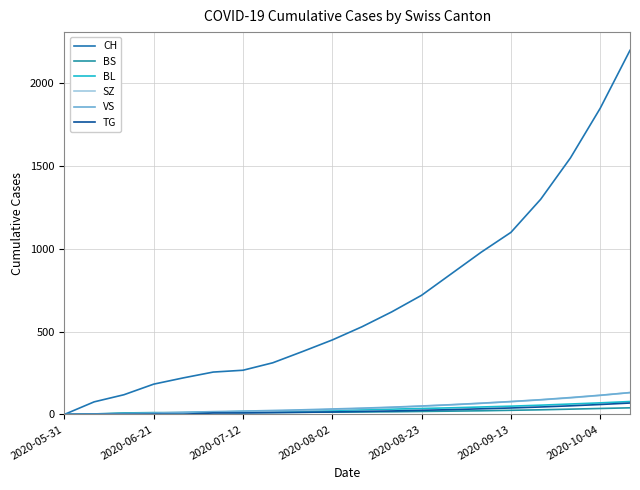

Is this an area chart (filled region under the line)?

No